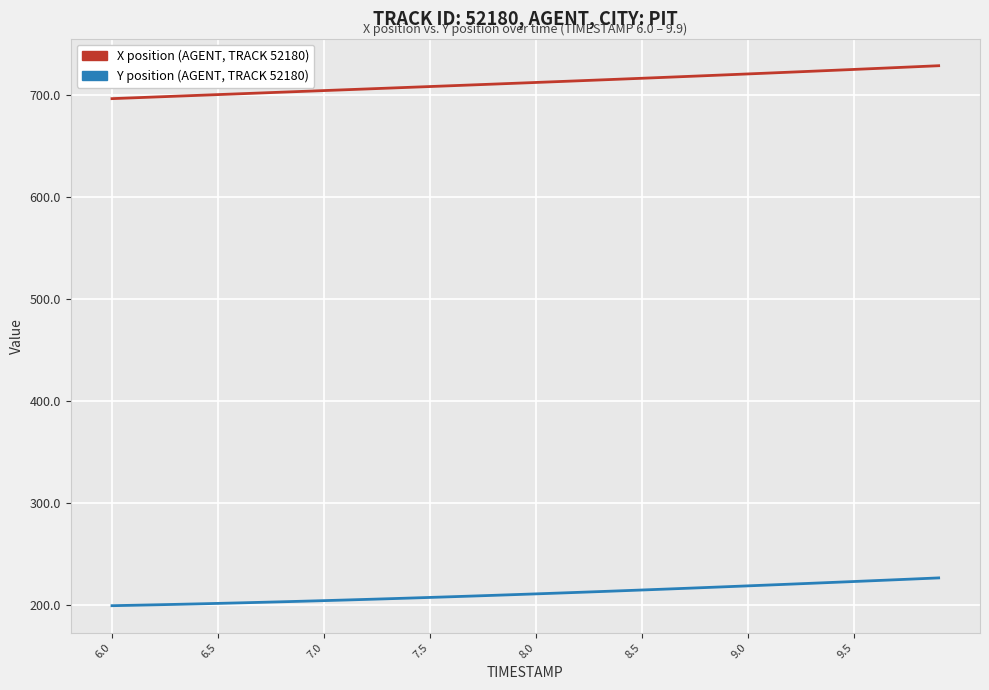

What is the greatest value displayed?

729.0